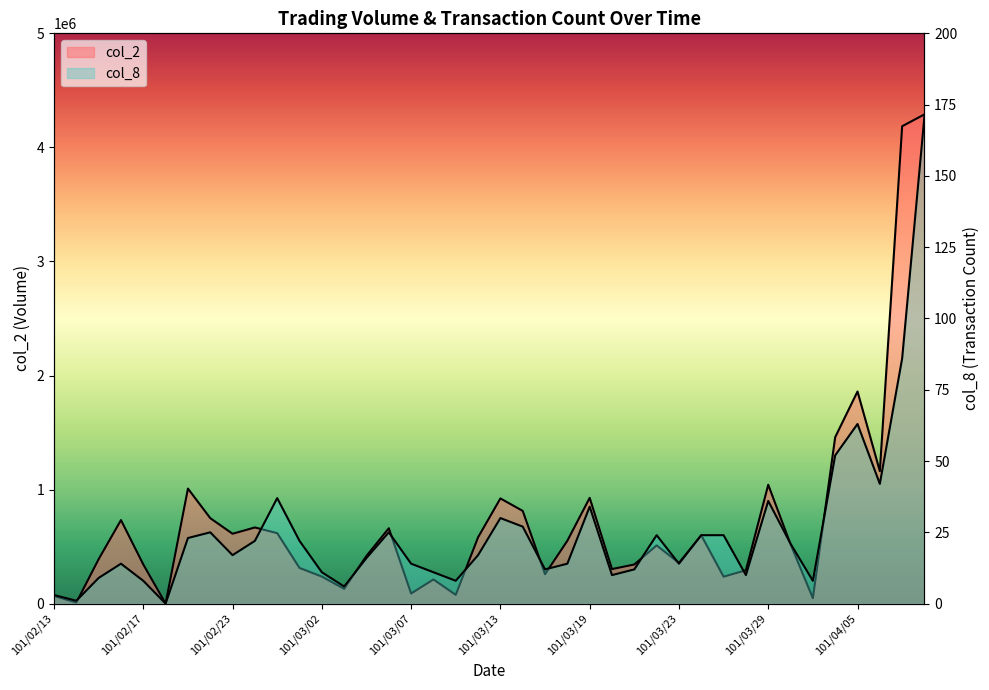

True or false: col_2 and col_8 cross at least once.

False